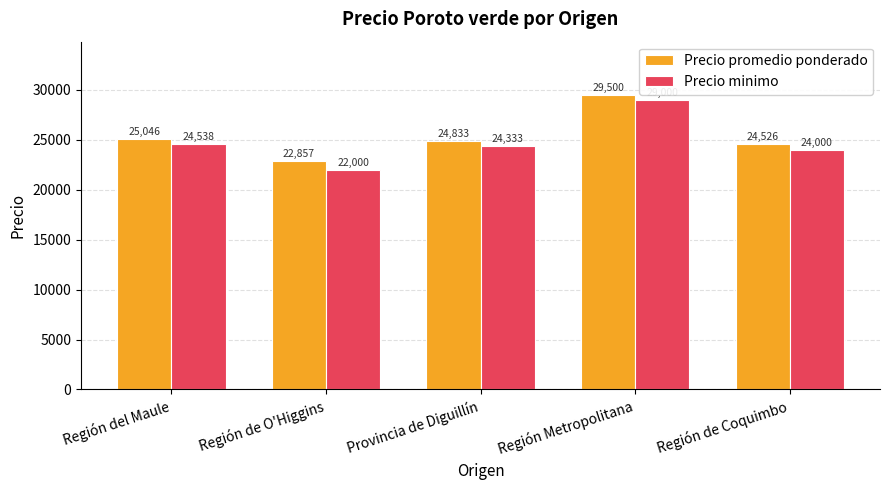

What is the label of the 1st bar from the left?

Región del Maule